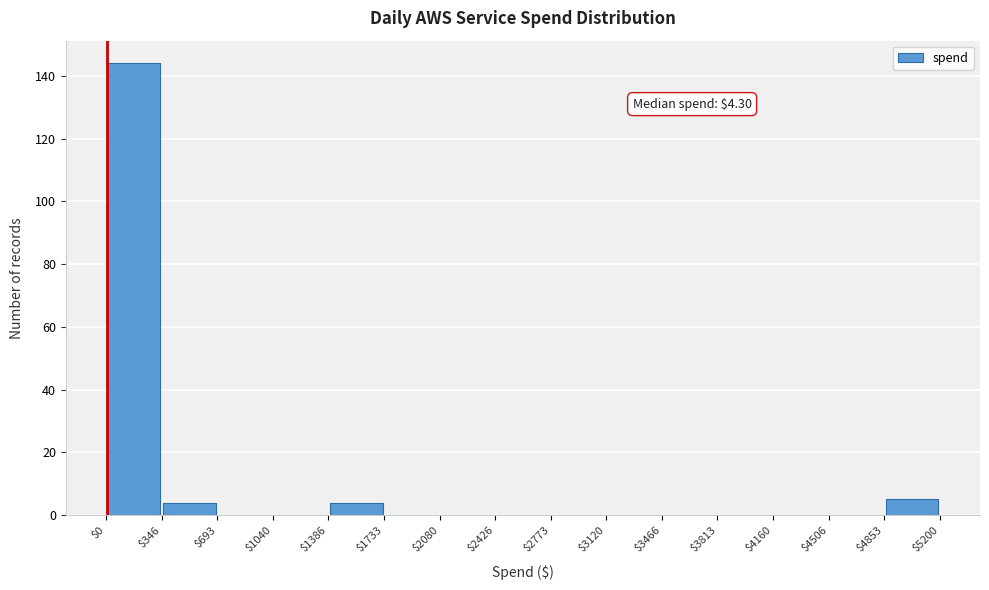

Over which range of the x-axis is the bar tallest?

$0 to $346